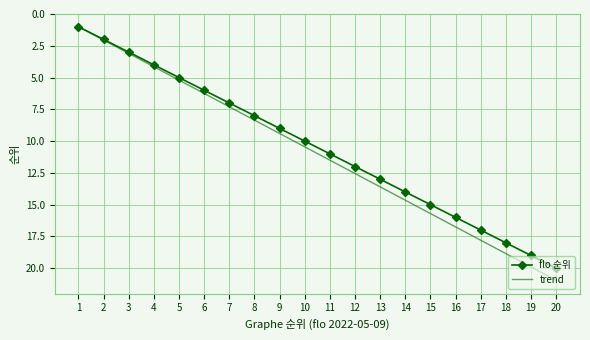

At which label is flo 순위 closest to 10?

10